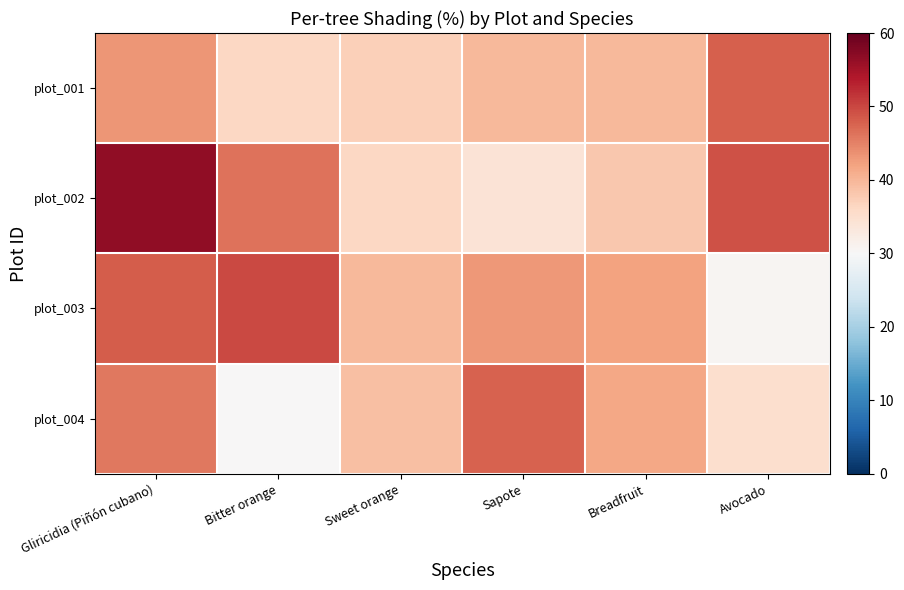

Reading right to left, transcribe all the data shown in this chart.

plot_001: Avocado=47.9	Breadfruit=39.8	Sapote=39.8	Sweet orange=37.2	Bitter orange=36.2	Gliricidia (Piñón cubano)=43.3
plot_002: Avocado=49.0	Breadfruit=38.1	Sapote=34.0	Sweet orange=36.1	Bitter orange=46.4	Gliricidia (Piñón cubano)=56.5
plot_003: Avocado=30.5	Breadfruit=42.0	Sapote=43.0	Sweet orange=39.7	Bitter orange=49.9	Gliricidia (Piñón cubano)=48.1
plot_004: Avocado=35.0	Breadfruit=41.5	Sapote=47.7	Sweet orange=39.0	Bitter orange=30.0	Gliricidia (Piñón cubano)=45.9